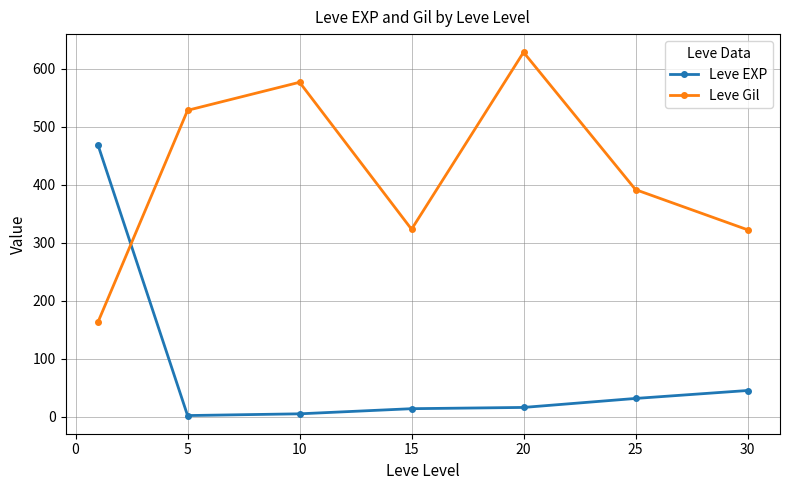

Does the chart display data point markers on the line(s)?

Yes